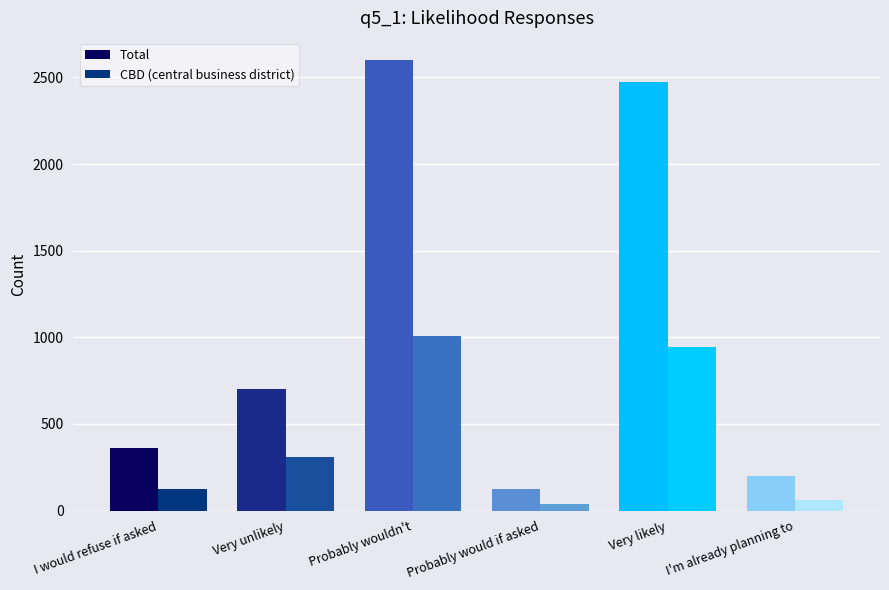

Is it true that CBD (central business district) equals 1010 at Probably wouldn't?

True